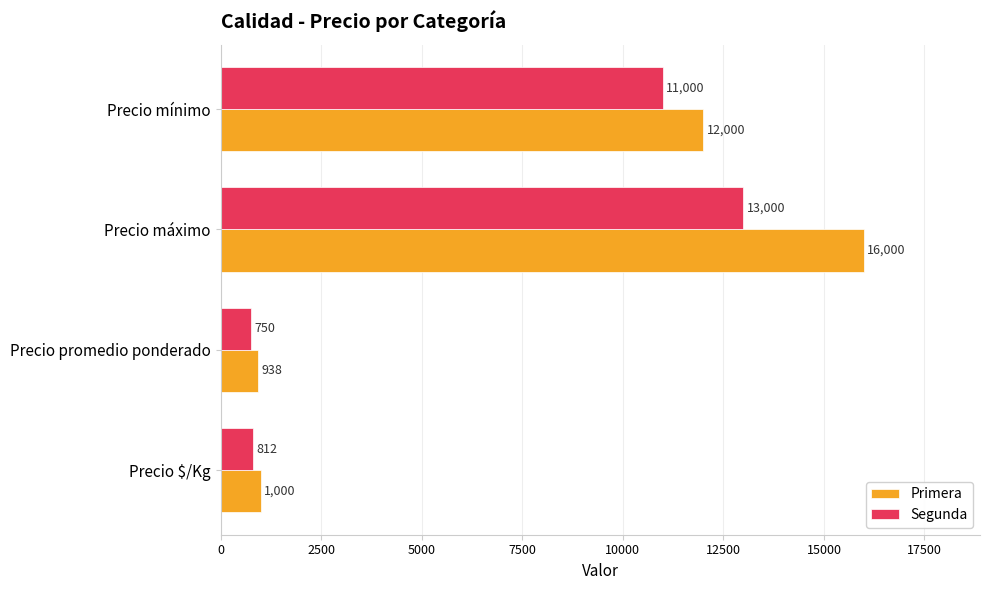

Which series has the largest range (max minus min)?

Primera